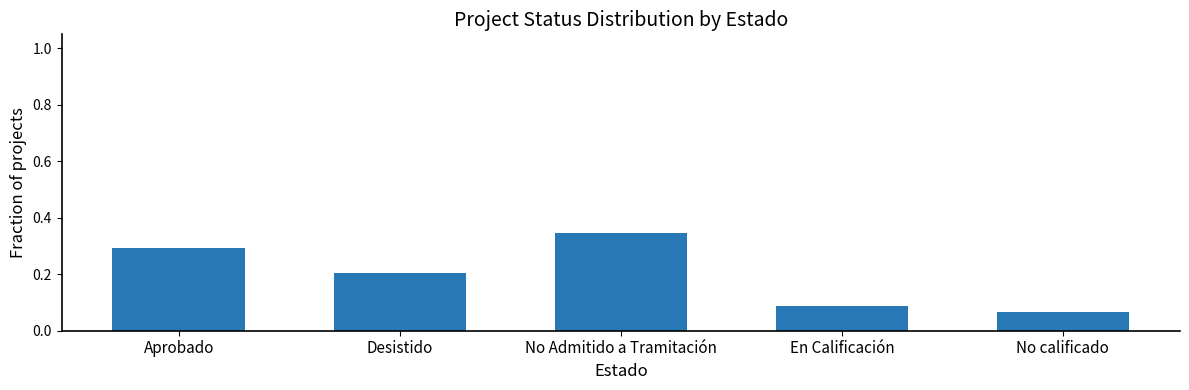

Count the values in the range 0 to 1.

5